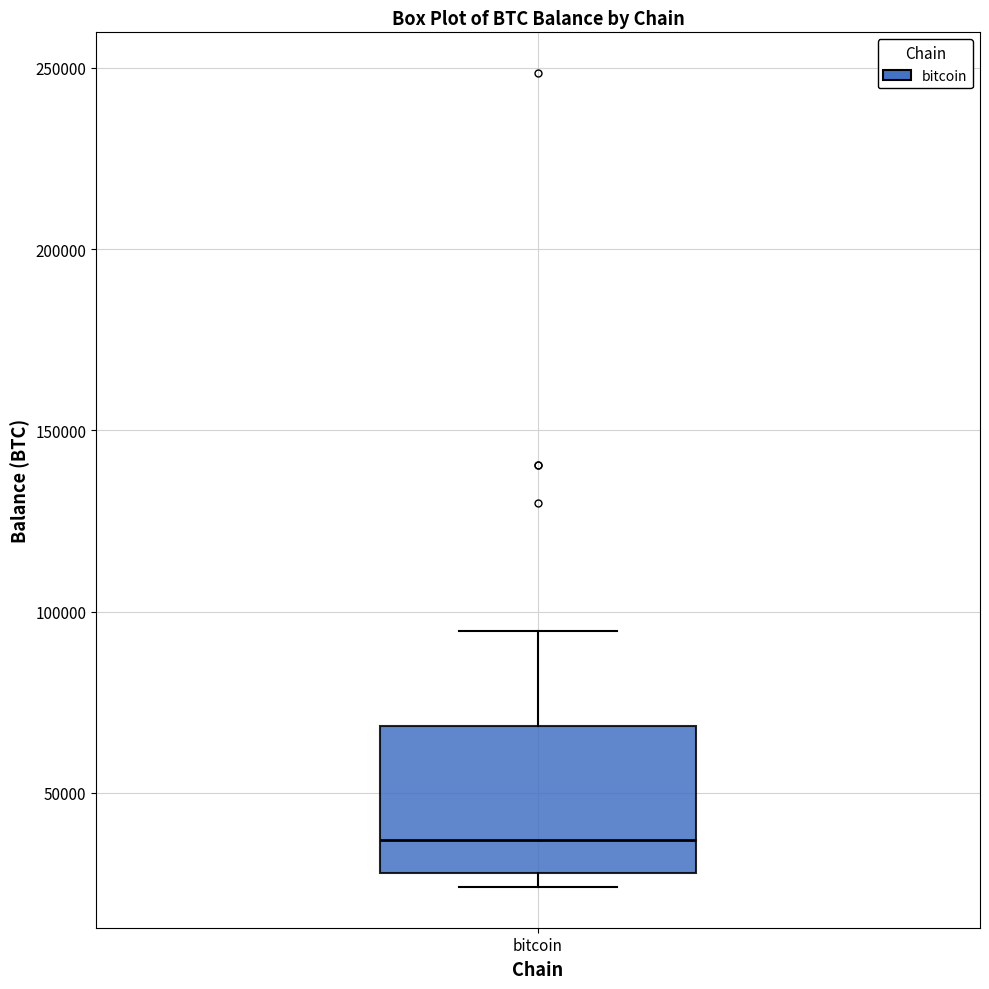

Where is the upper edge of the box for bitcoin on the y-axis? The values are not printed on the chart, so give them approximately, as read against the axis.

70000